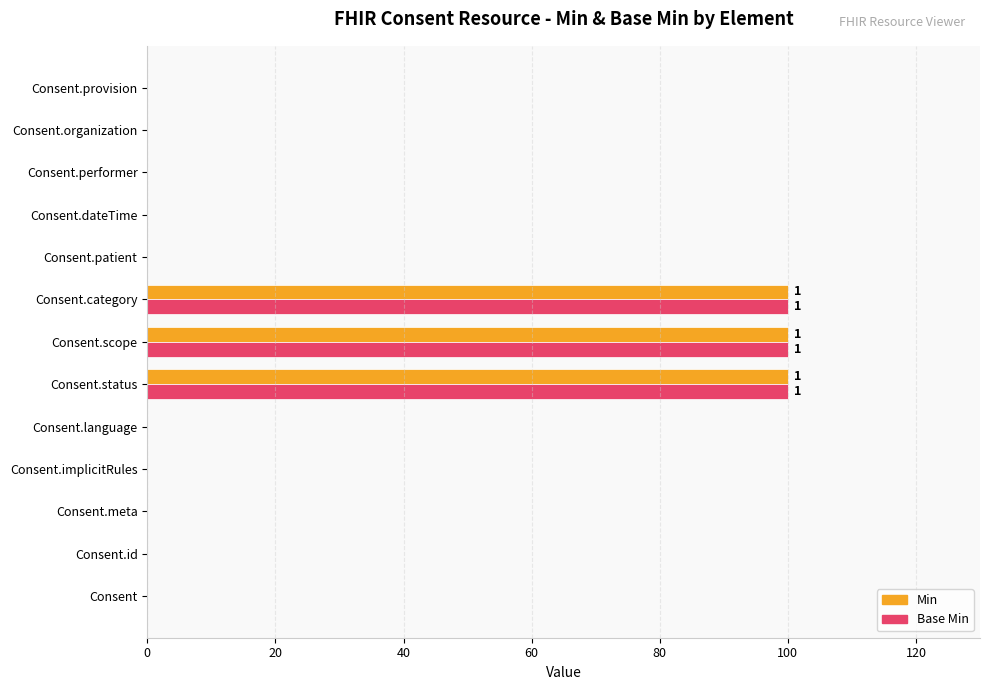

What is the sum of all Base Min values?

300